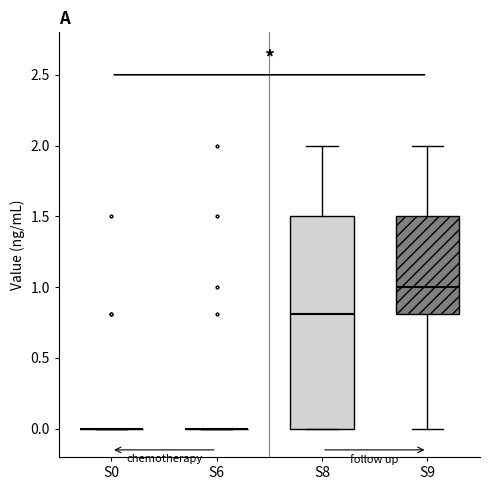

Comparing the boxes themselves (not the whiskers), which one is the tallest?

S8